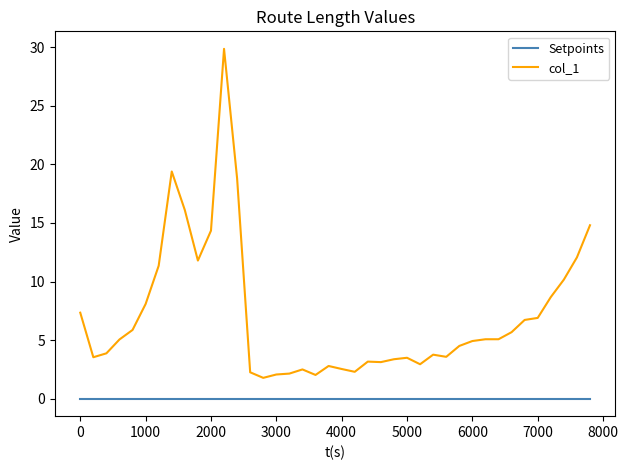

What is the difference between the maximum and minimum values in the col_1 series?

28.1